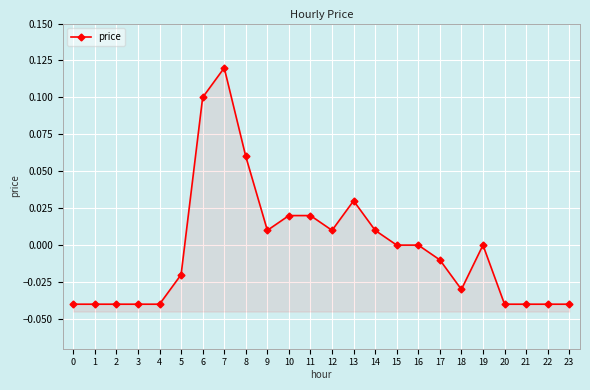

Where does the data first go above 0?

6